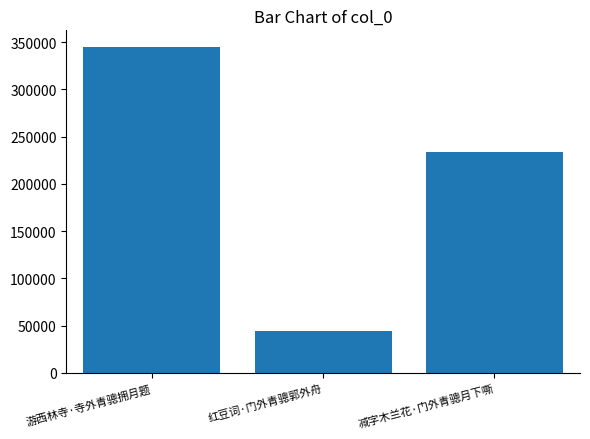

Reading left to right, transcribe all the data shown in this chart.

345332	44649	233470